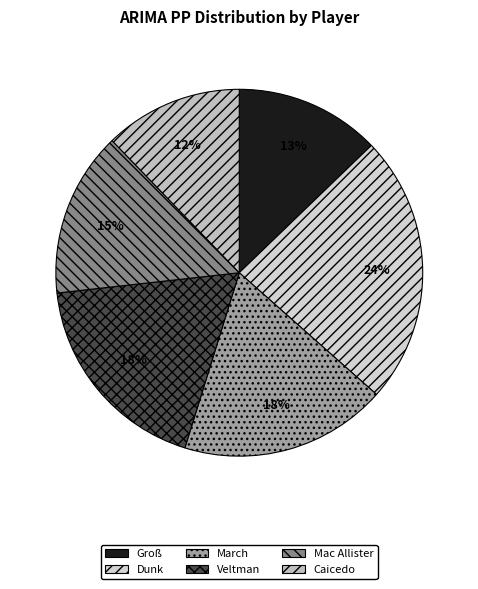

Combined, do Caicedo and March account for over 50%?

No